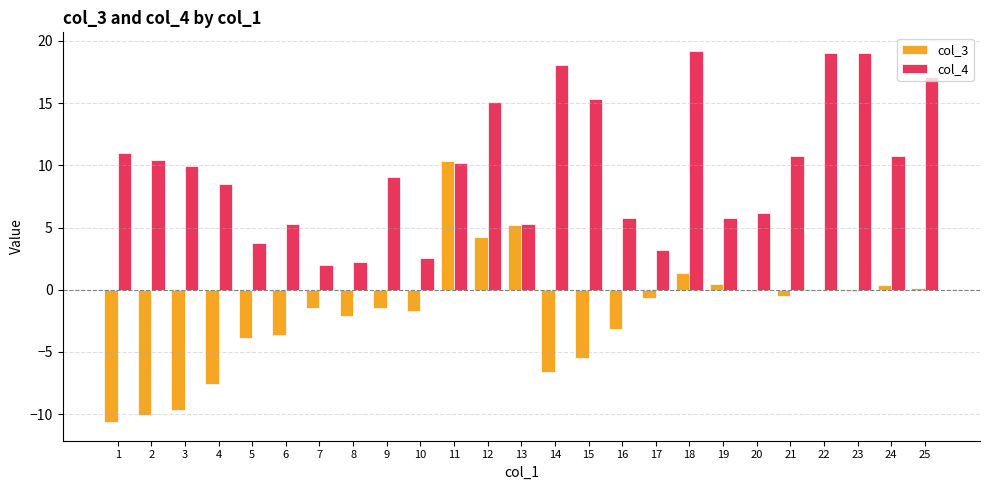

Between 17 and 19, which series saw the biggest shift?

col_4